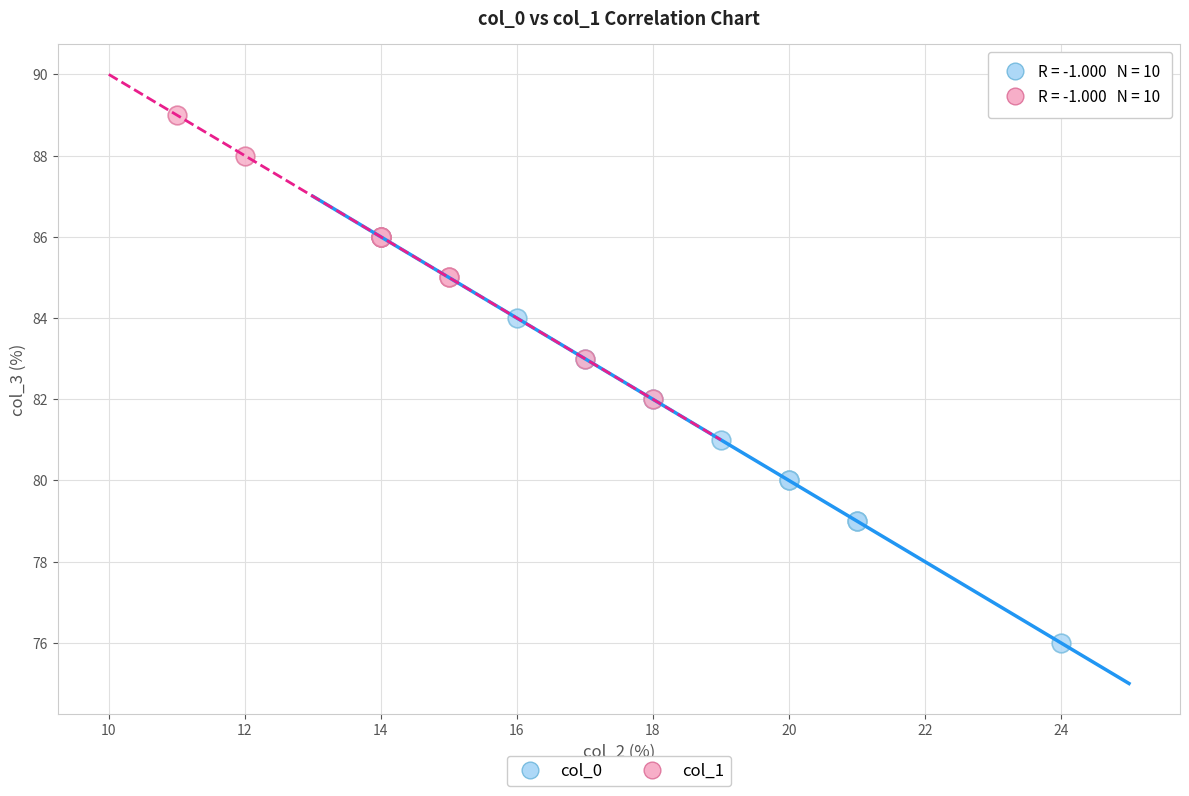

Which series has the widest spread of Y values?

col_0